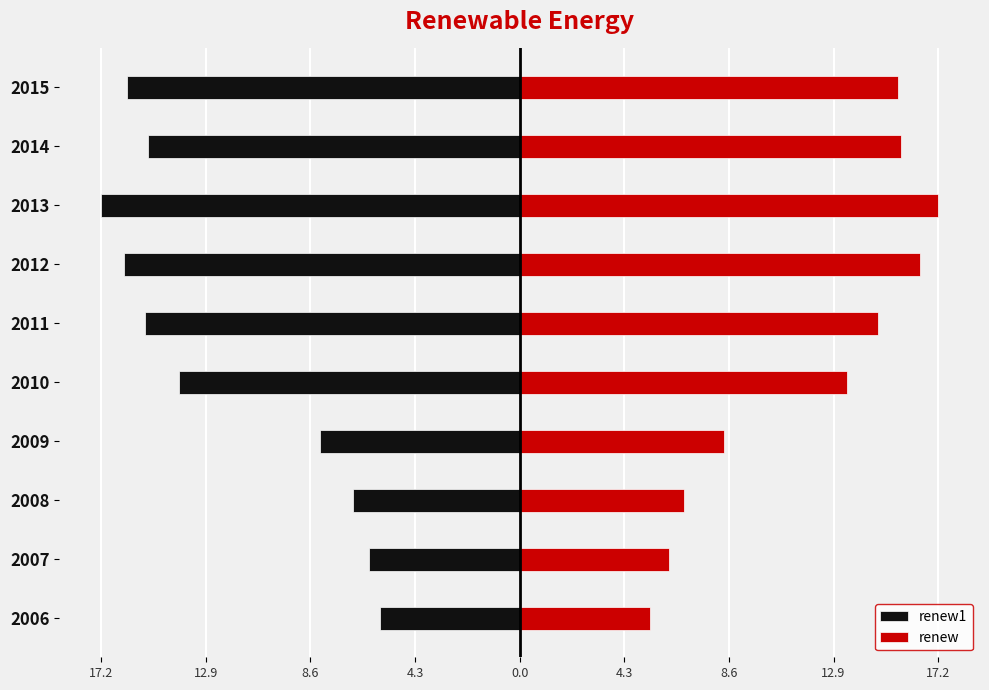

Rank the series at 2010 from highest to lowest value.

renew, renew1